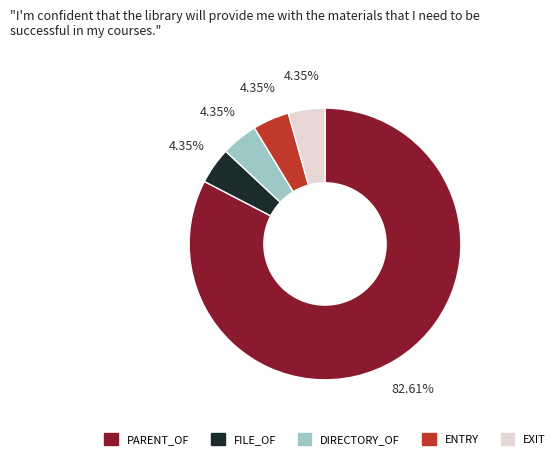

True or false: FILE_OF accounts for 4% of the total.

True